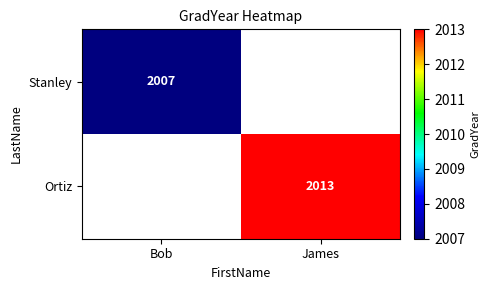

Is it true that Stanley equals 2007 at Bob?

True